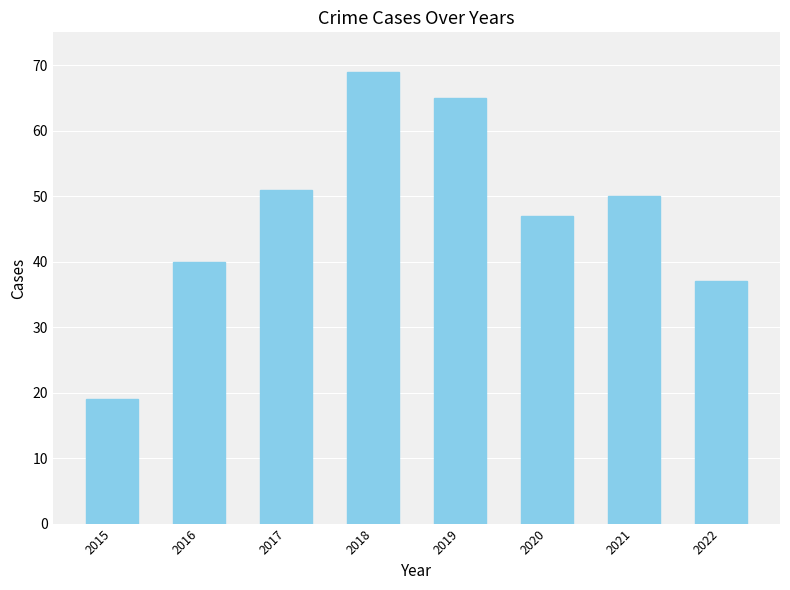

Reading right to left, list all the values displayed in this chart.

2022=37	2021=50	2020=47	2019=65	2018=69	2017=51	2016=40	2015=19